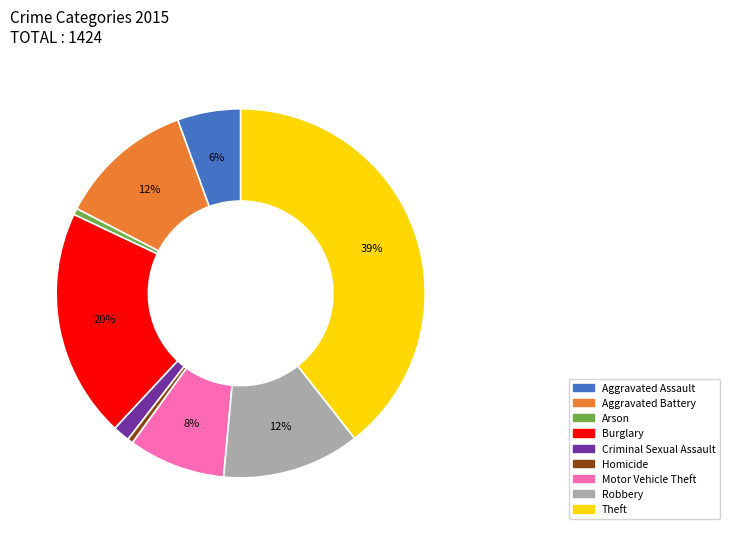

To the nearest percent, what portion does Robbery represent?

12%